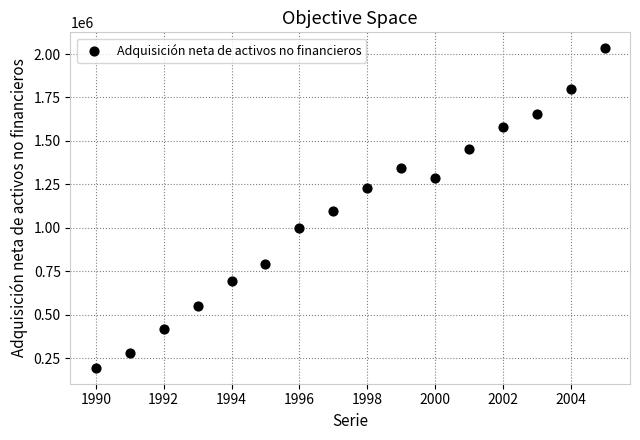

What is the range of X values (max minus min)?

15